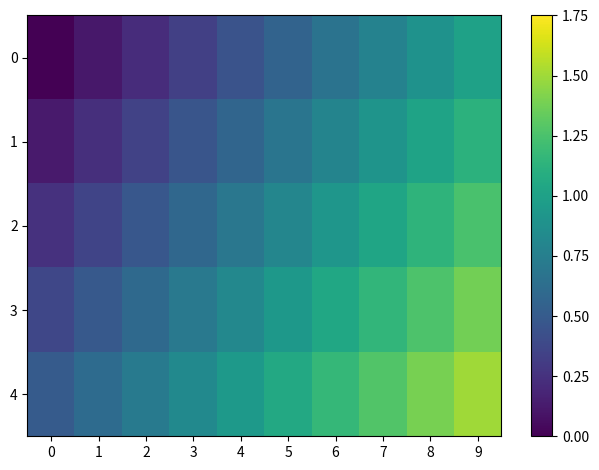

Reading right to left, what are all the values shown in this chart?

0: 9=1.0	8=0.9	7=0.8	6=0.7	5=0.6	4=0.4	3=0.3	2=0.2	1=0.1	0=0.0
1: 9=1.1	8=1.0	7=0.9	6=0.8	5=0.7	4=0.6	3=0.5	2=0.3	1=0.2	0=0.1
2: 9=1.2	8=1.1	7=1.0	6=0.9	5=0.8	4=0.7	3=0.6	2=0.5	1=0.4	0=0.2
3: 9=1.4	8=1.3	7=1.2	6=1.0	5=0.9	4=0.8	3=0.7	2=0.6	1=0.5	0=0.4
4: 9=1.5	8=1.4	7=1.3	6=1.2	5=1.1	4=0.9	3=0.8	2=0.7	1=0.6	0=0.5